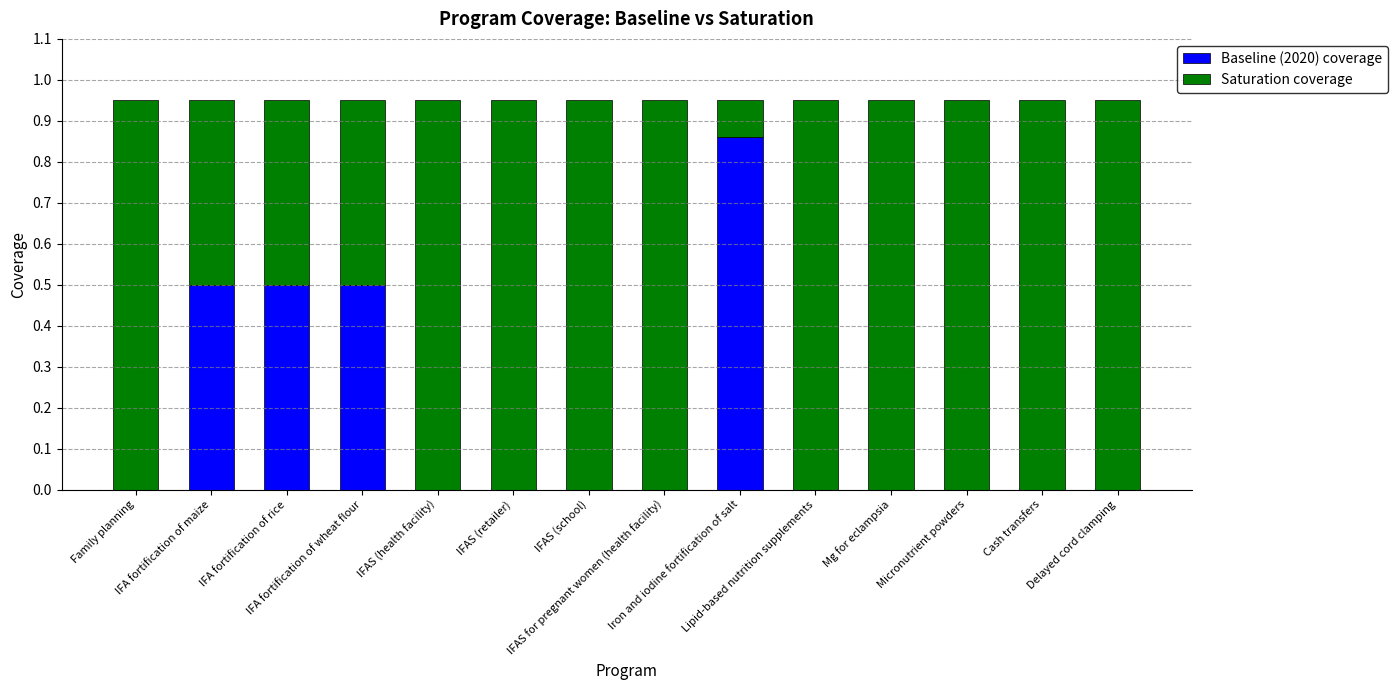

What is the sum of all Baseline (2020) coverage values?

2.4